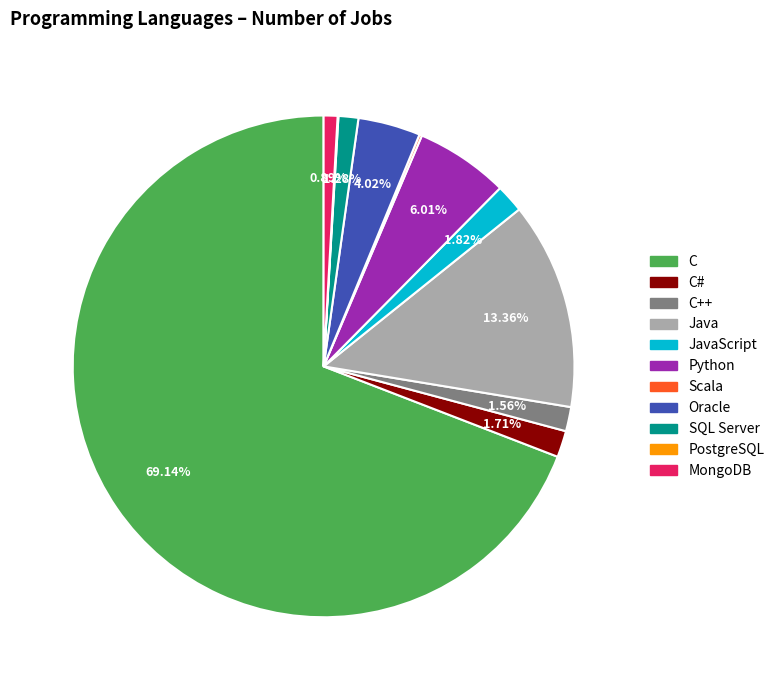

Is there any slice that represents more than half of the pie?

Yes